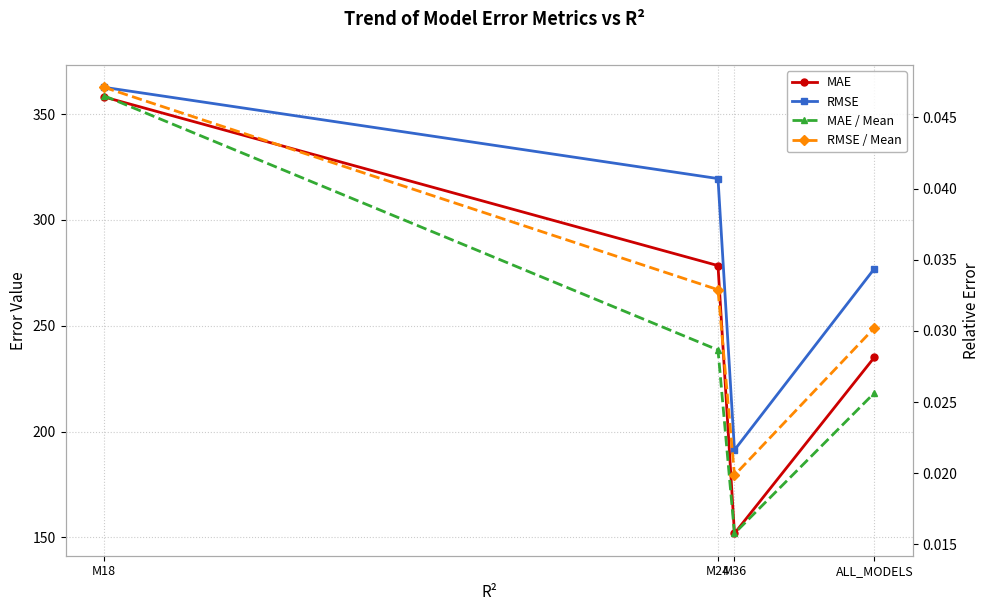

What is the label of the 2nd point from the right?

M36